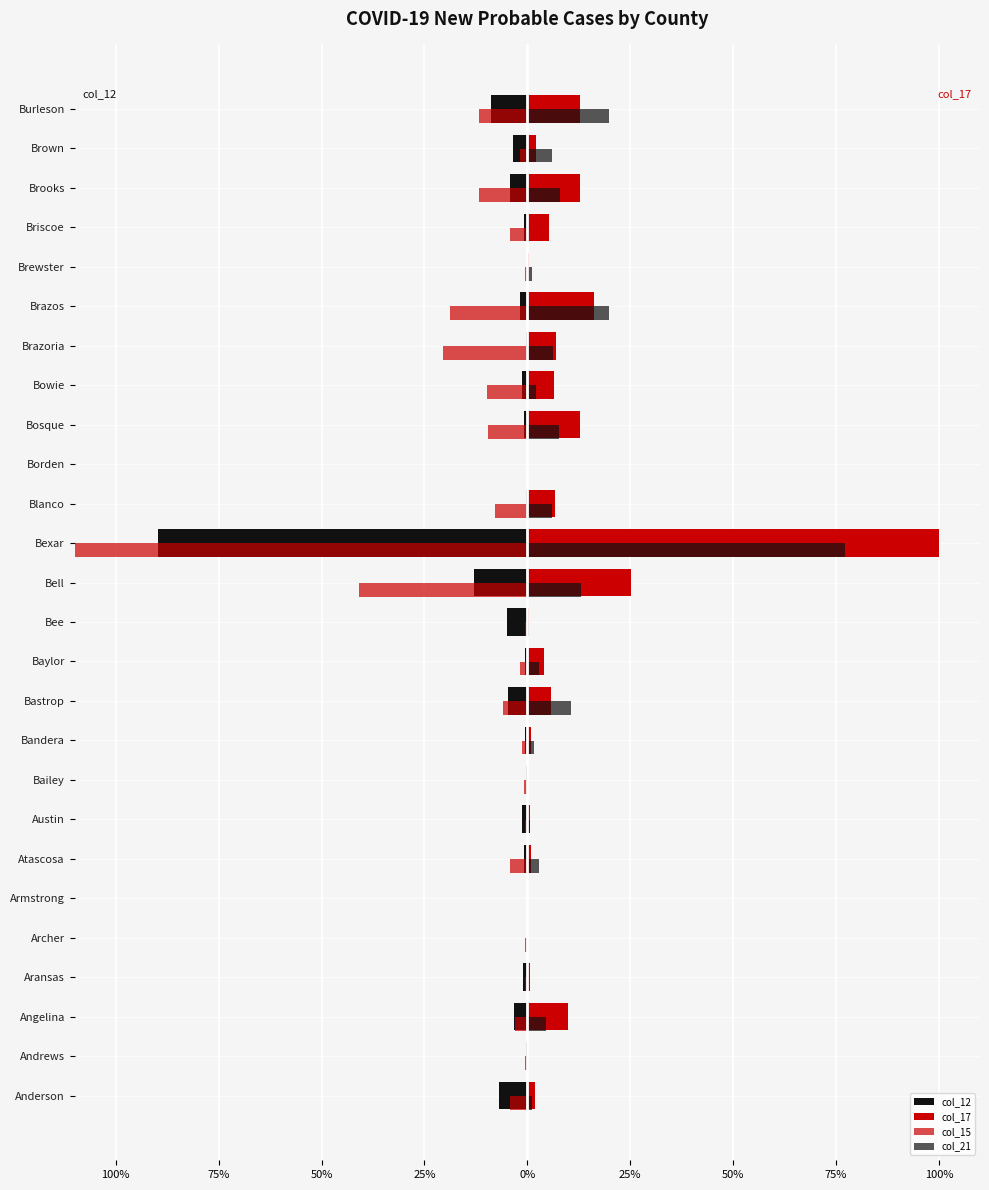

What is the sum of all col_21 values?

192.7